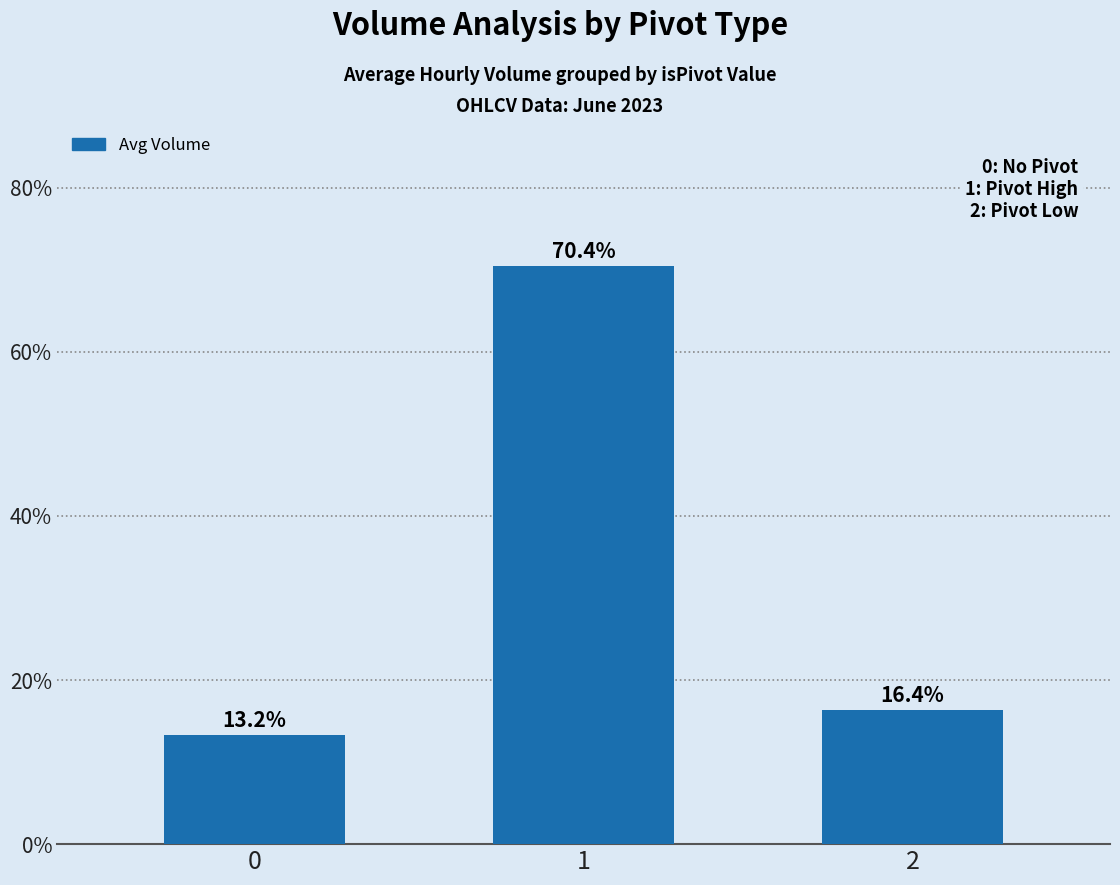

What is the maximum value shown in the chart?

70.4